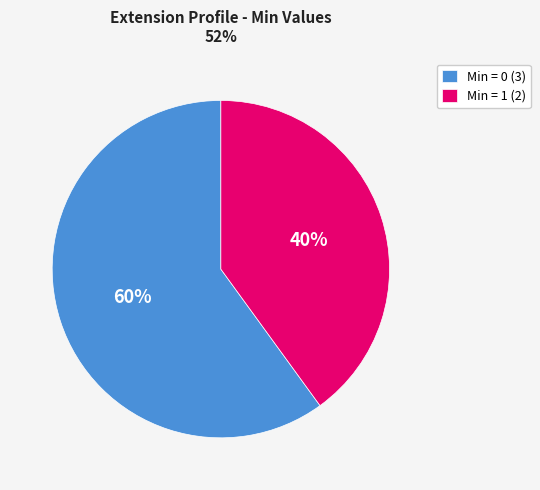

Rank the categories by value from highest to lowest.

Min = 0 (3), Min = 1 (2)